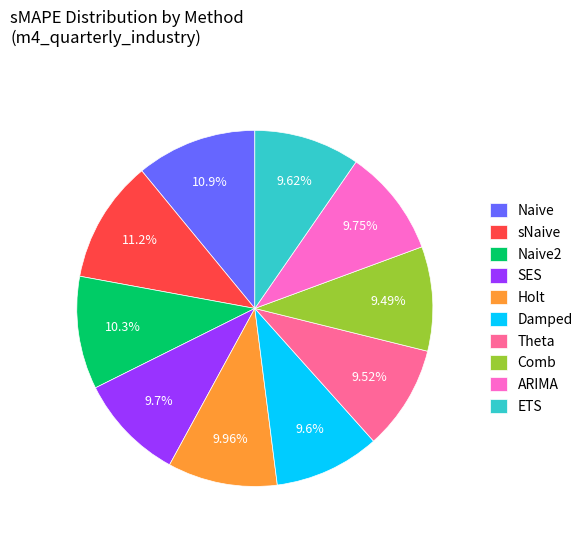

Is the sum of Comb and Naive2 greater than half?

No